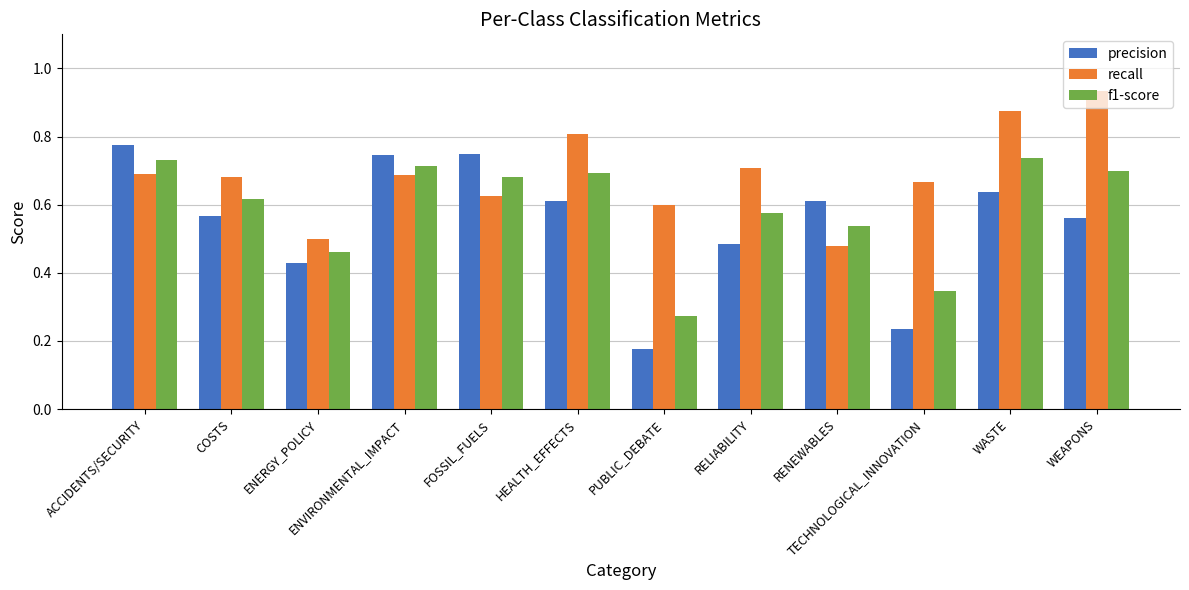

Between COSTS and ENERGY_POLICY, which series saw the biggest shift?

recall